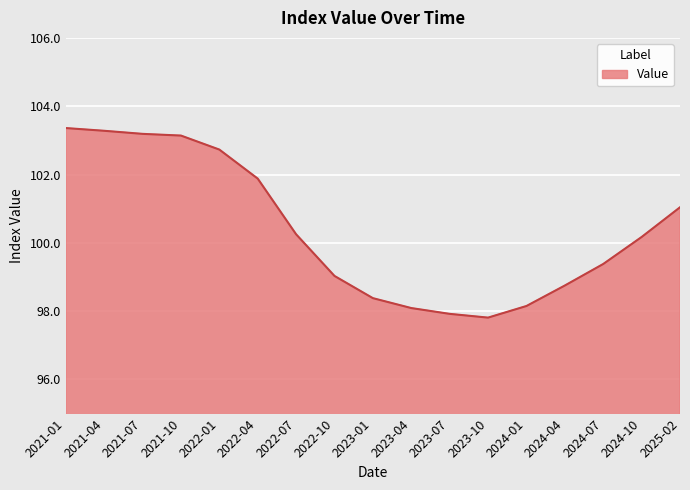

How many categories are shown in the chart?

17